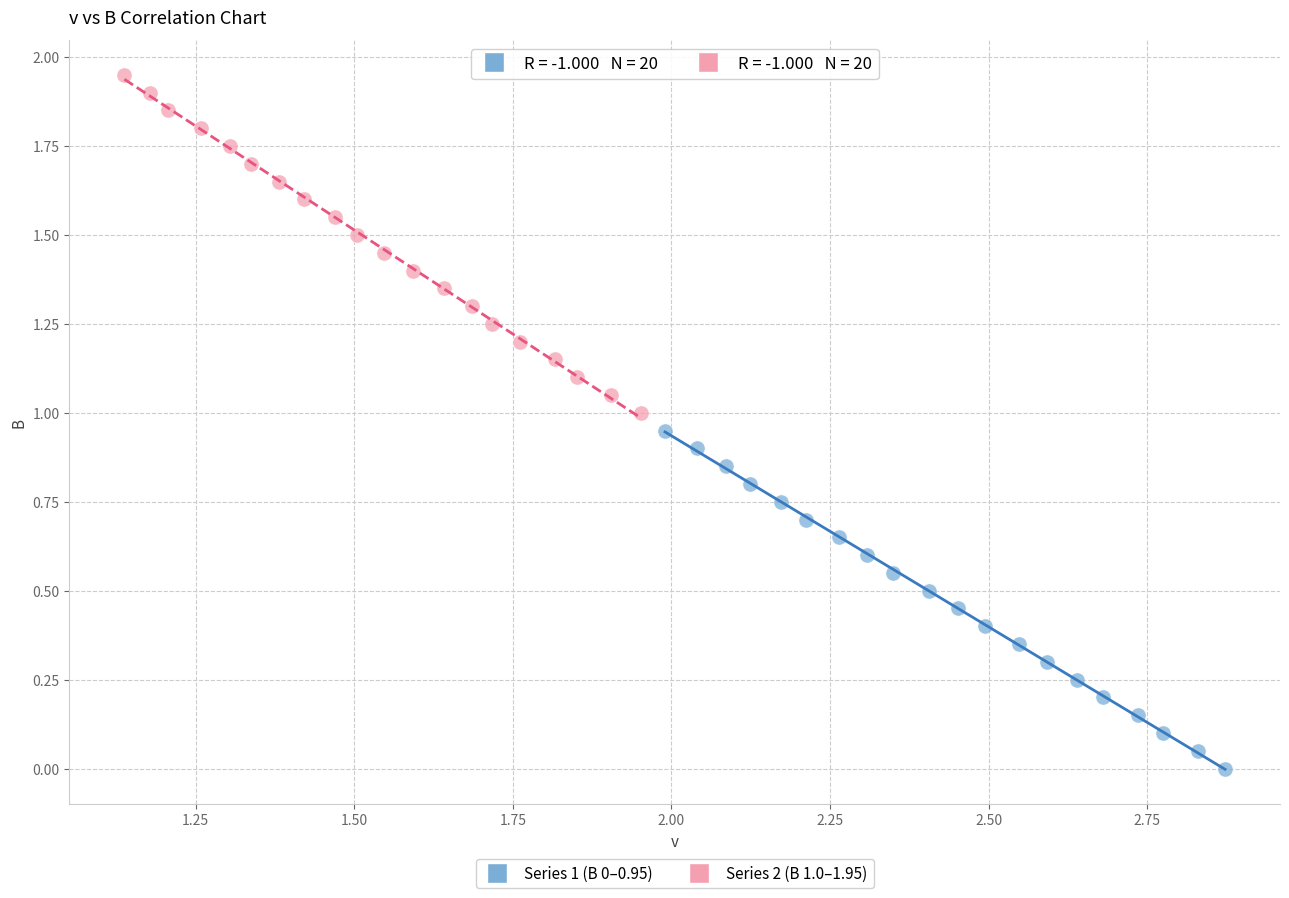

What are all the series names shown in the legend?

Series 1 (B 0–0.95), Series 2 (B 1.0–1.95)